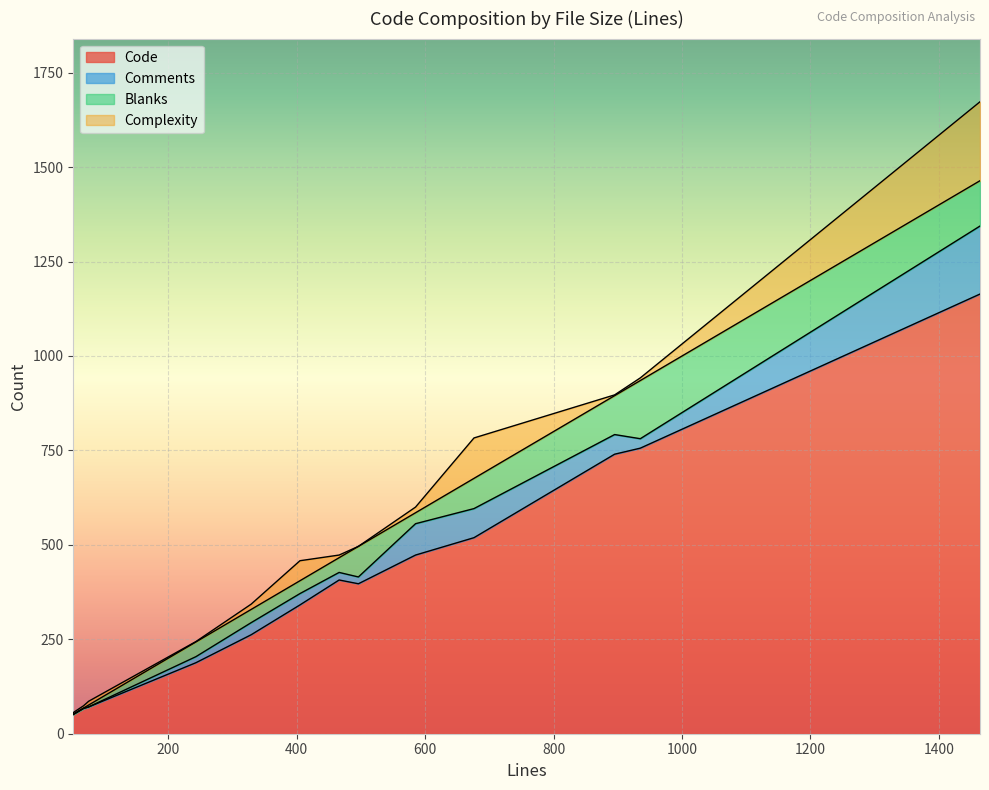

What is the minimum value for Code?

51